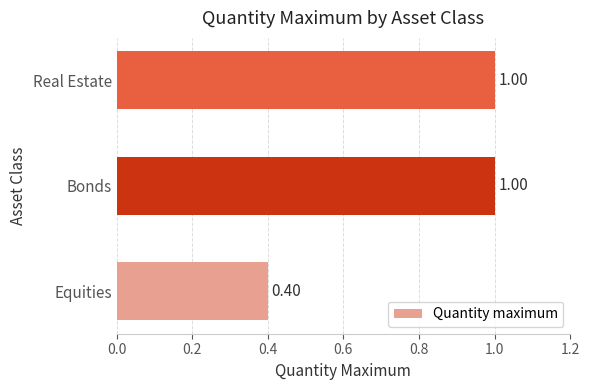

Which has a higher value, Equities or Real Estate?

Real Estate